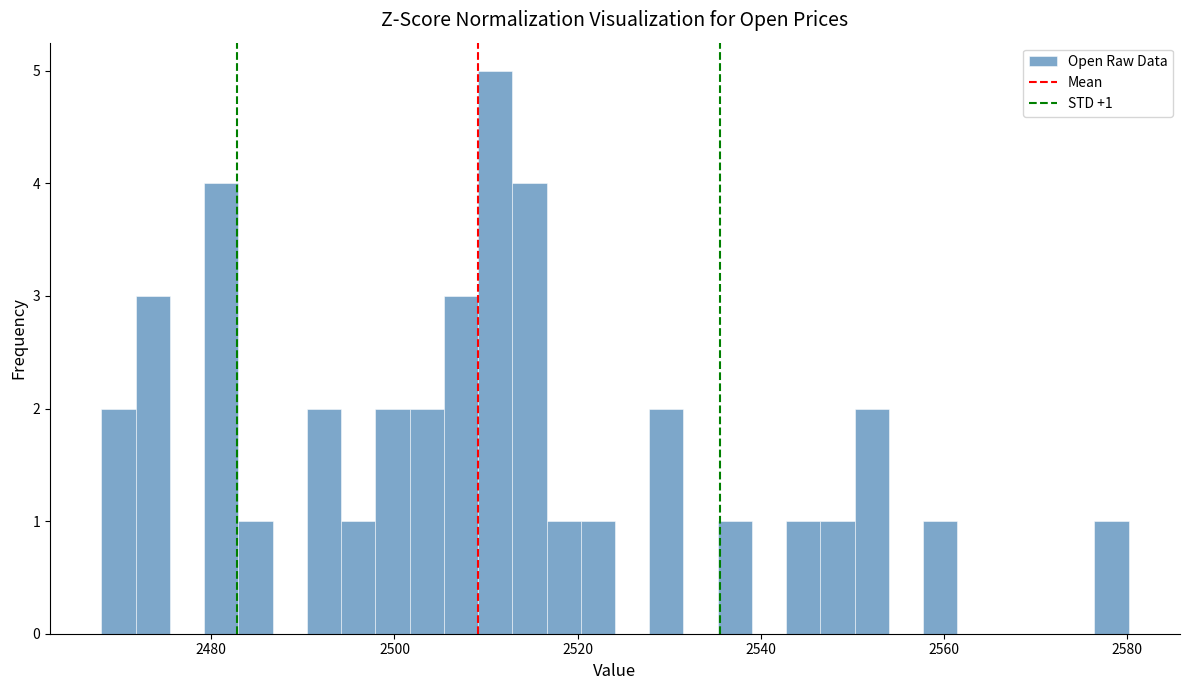

Read against the x-axis, roughly where is the centre of the tallest bar?

2510